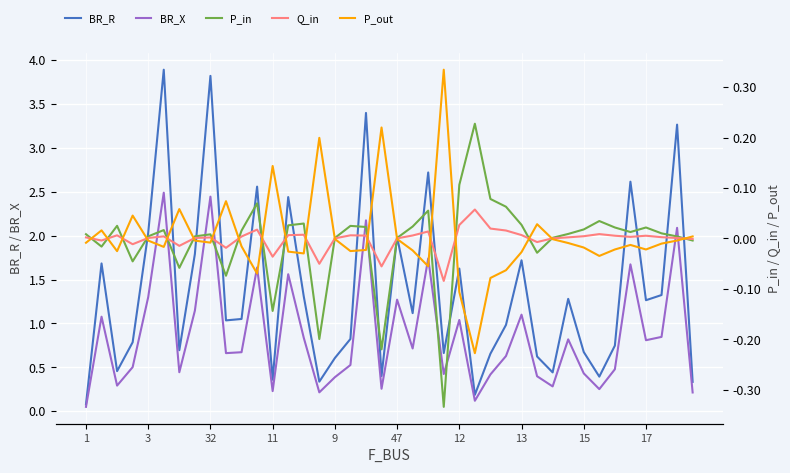

The value of BR_R at 3 is 0.9. True or false?

False